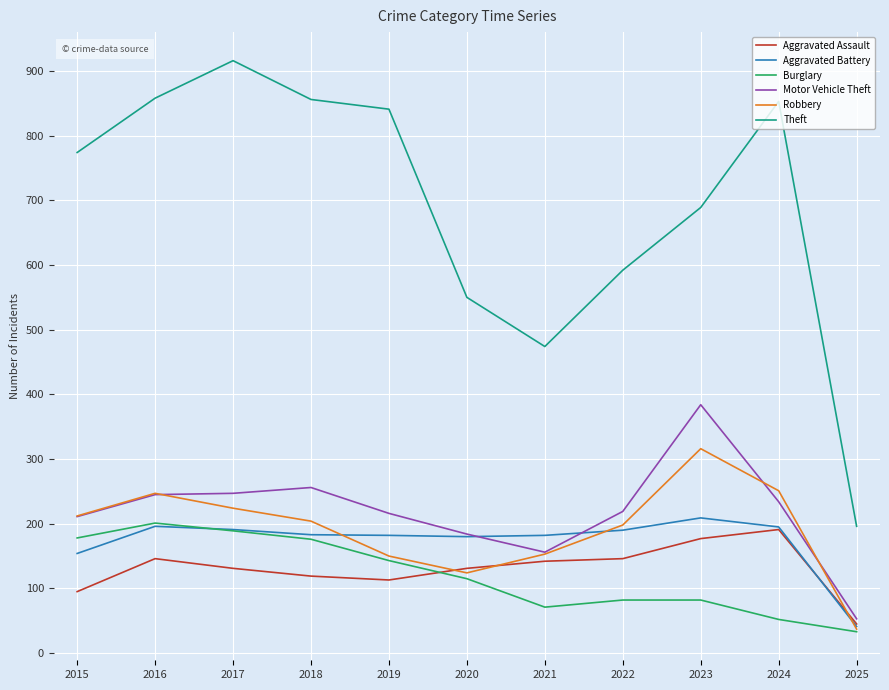

What value does the Theft series have at 2022?

592